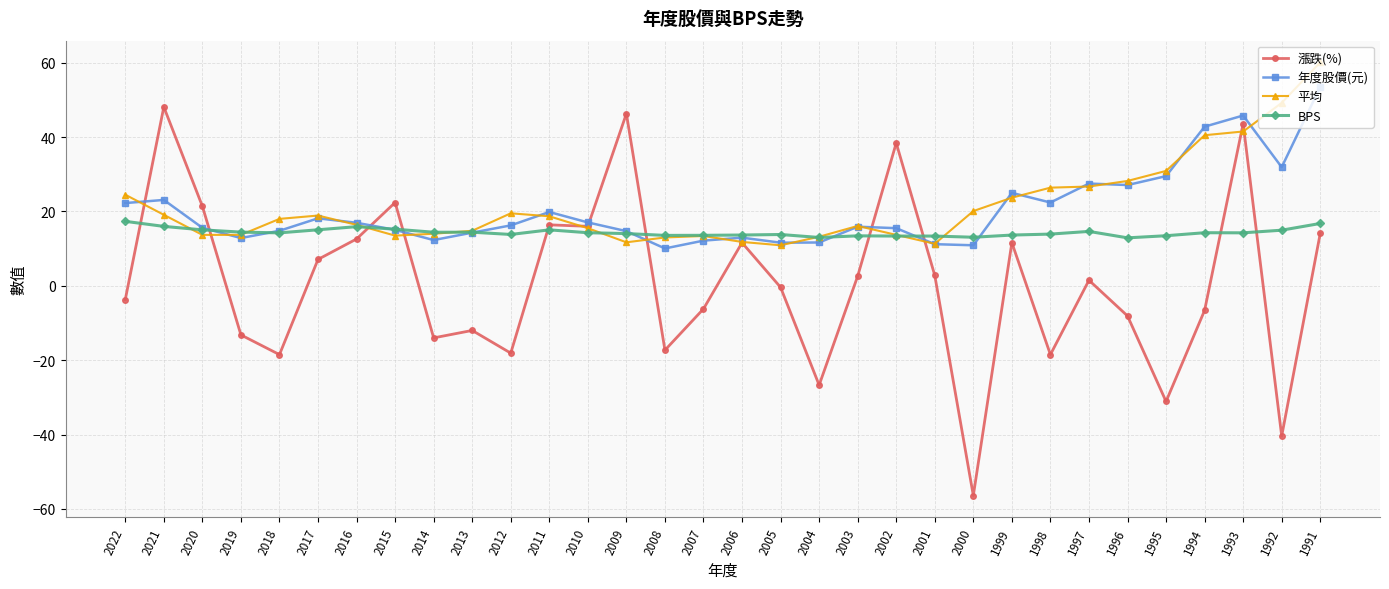

True or false: BPS has a value of 4.6 at 2001.

False